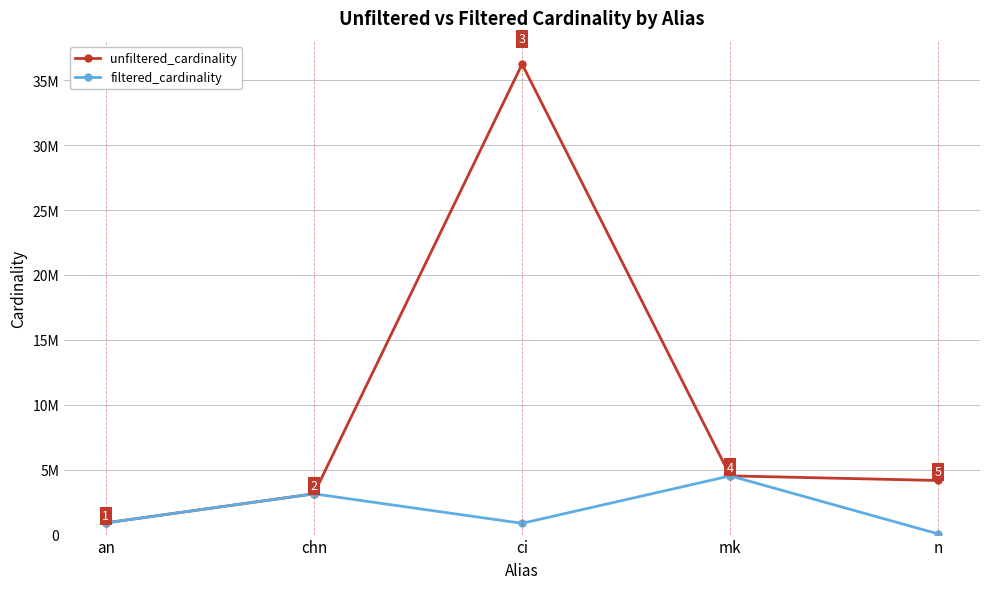

Which series has the largest total across all categories?

unfiltered_cardinality